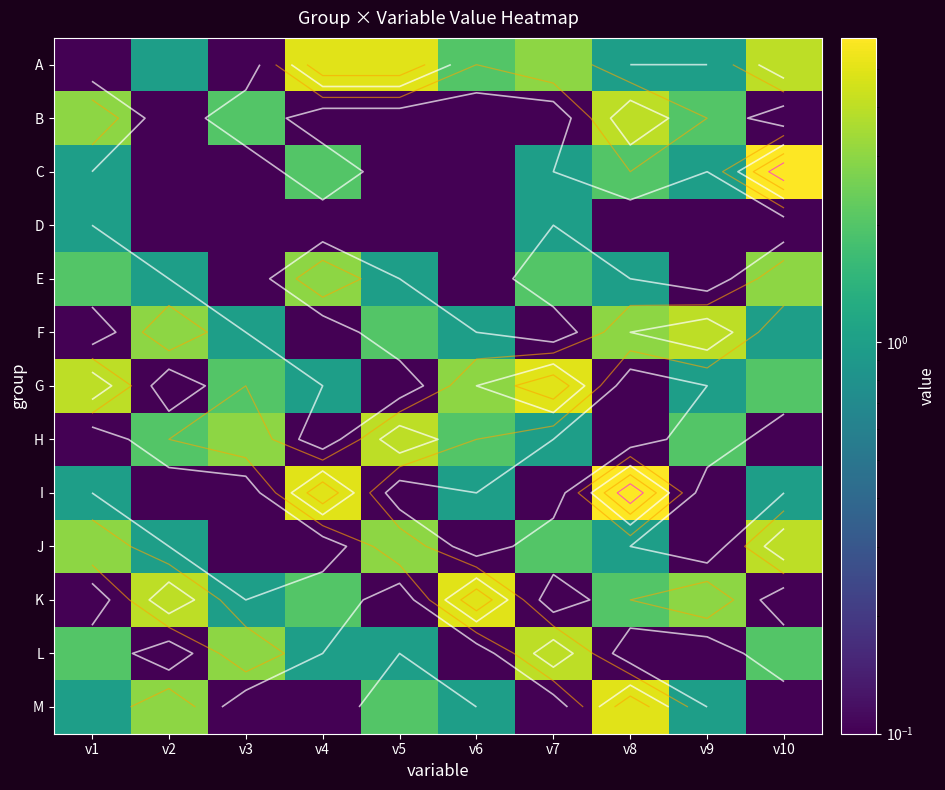

Is the value of F at v7 greater than the value of H at v5?

No